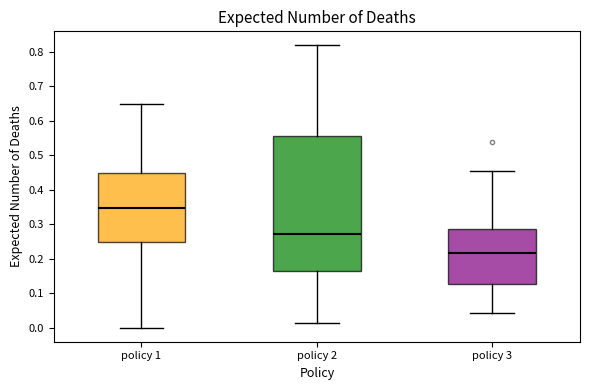

Where is the upper edge of the box for policy 3 on the y-axis? The values are not printed on the chart, so give them approximately, as read against the axis.

0.28